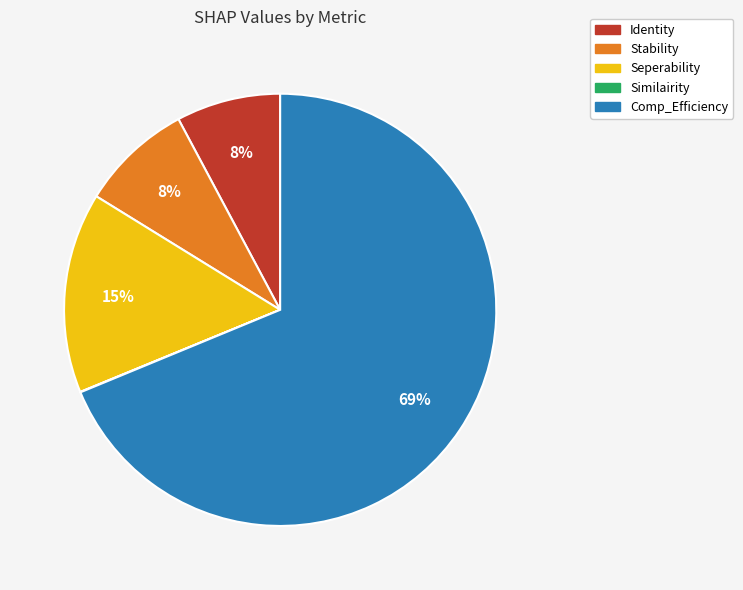

Do Identity and Stability together represent more than half of the pie?

No